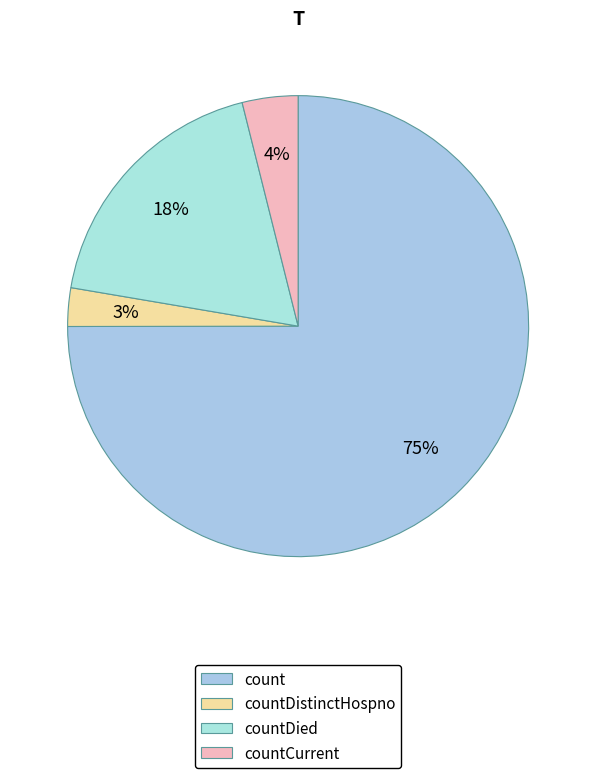

Is it true that countCurrent is 4% of the pie?

True